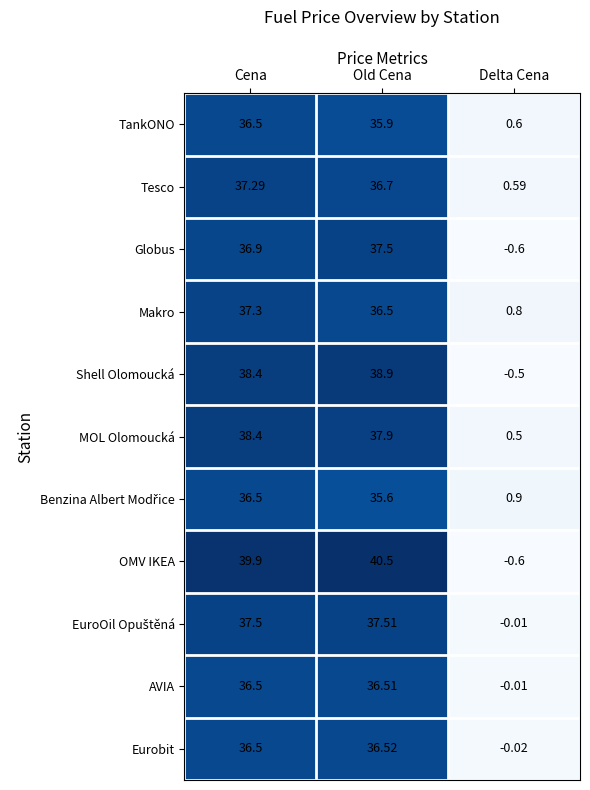

At which category is the sum across all series the highest?

Cena